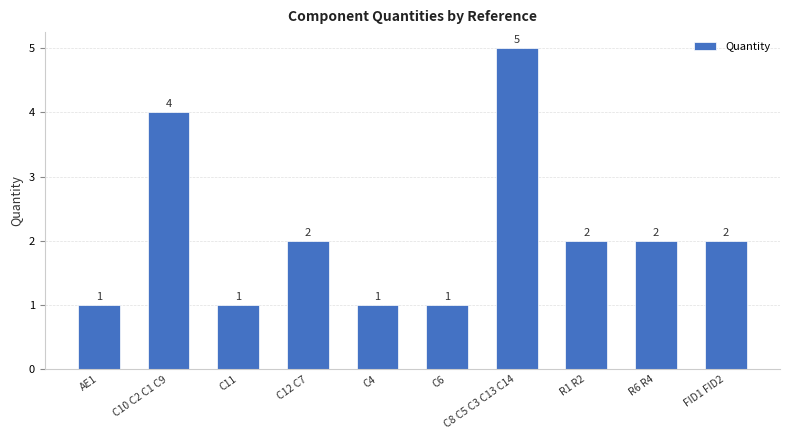

What is the change in value from AE1 to FID1 FID2?

+1